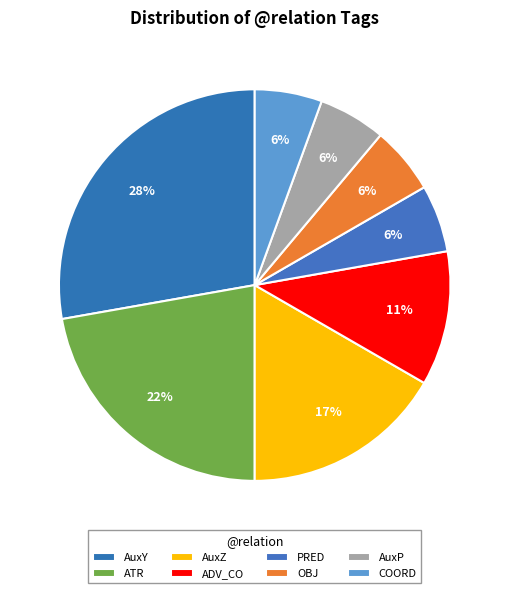

How many segments does this pie chart have?

8